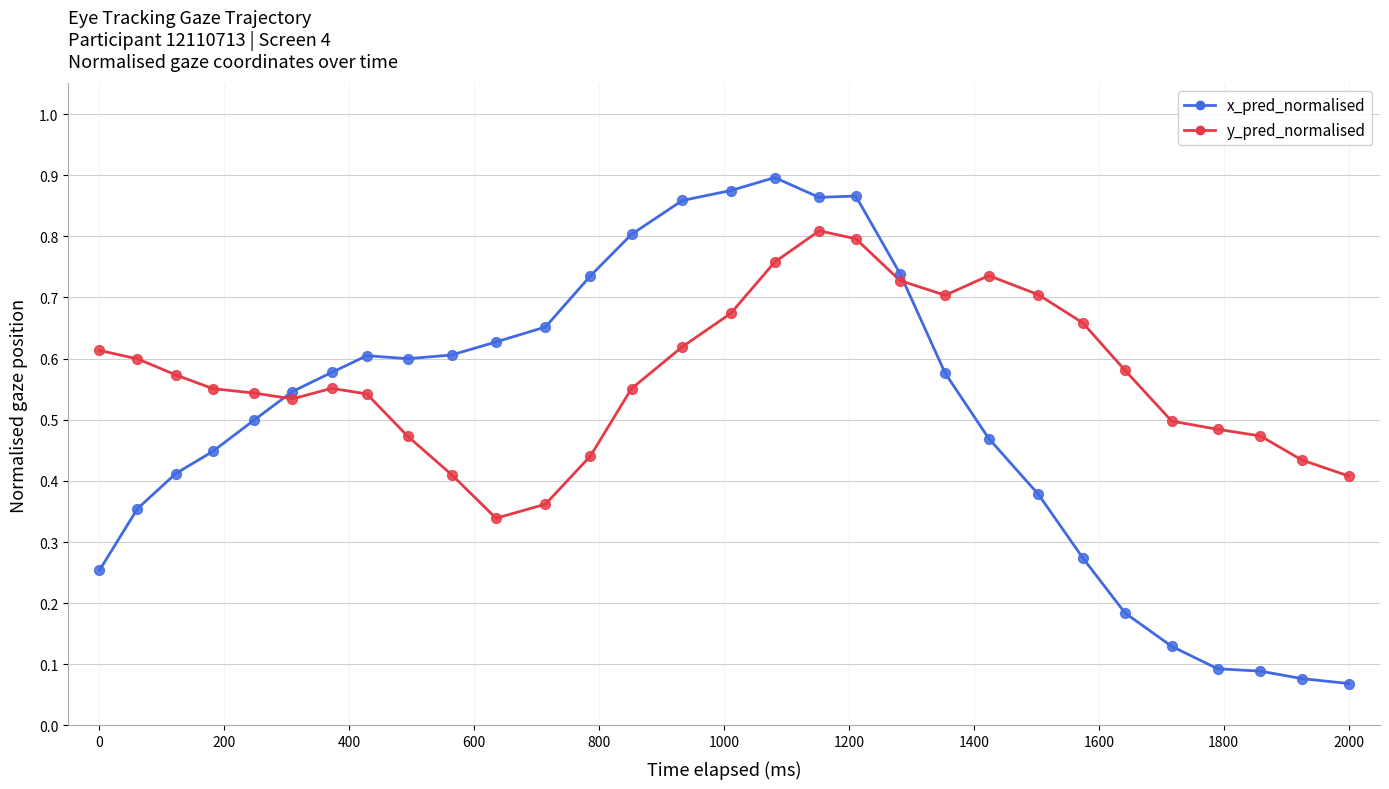

At how many categories does at least one series exceed 0?

30